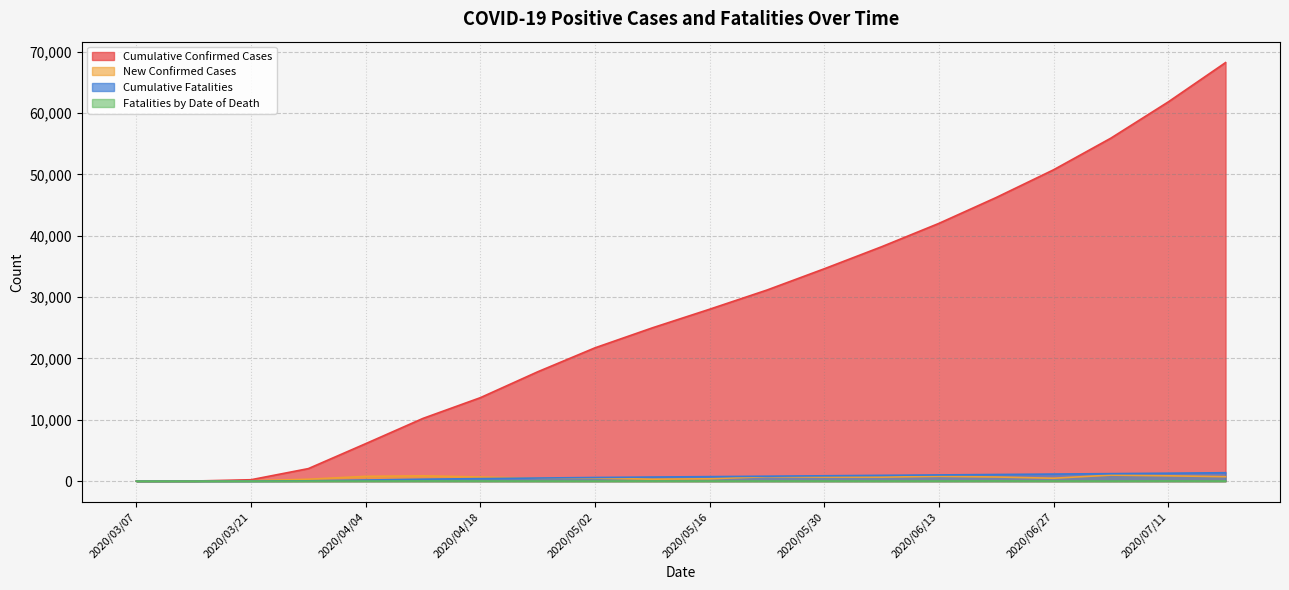

Read the New Confirmed Cases value at 2020/05/30, to the nearest 100.

700